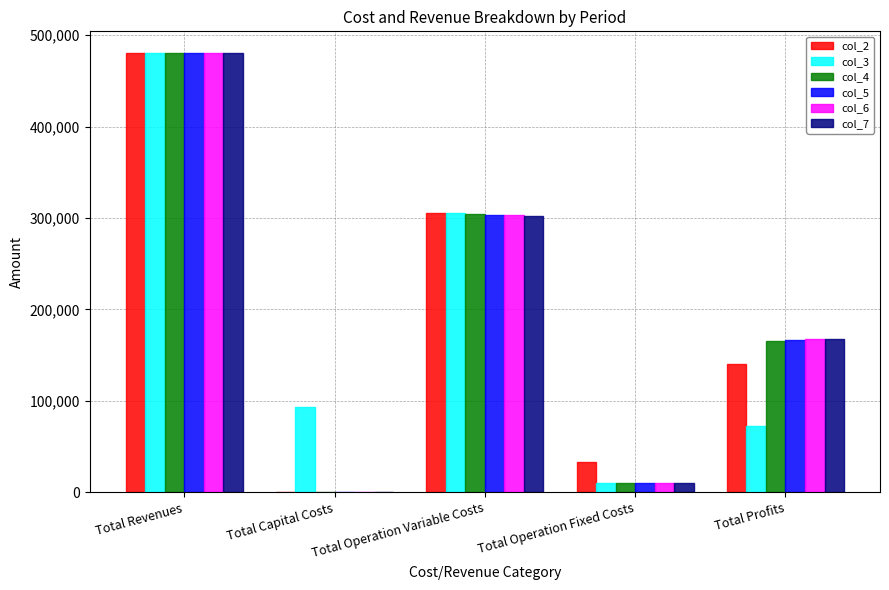

How many data points does each series have?

5